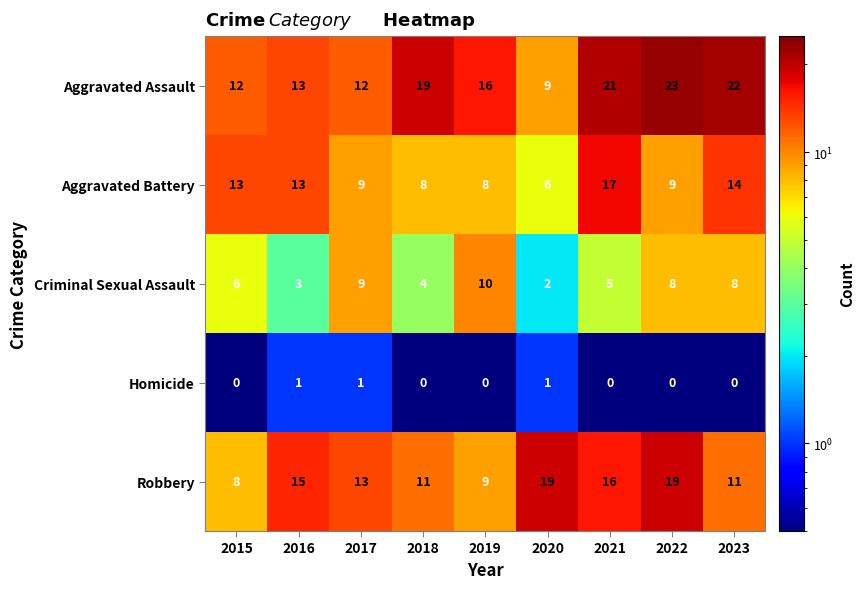

At 2021, list the series in order from smallest to largest.

Homicide, Criminal Sexual Assault, Robbery, Aggravated Battery, Aggravated Assault